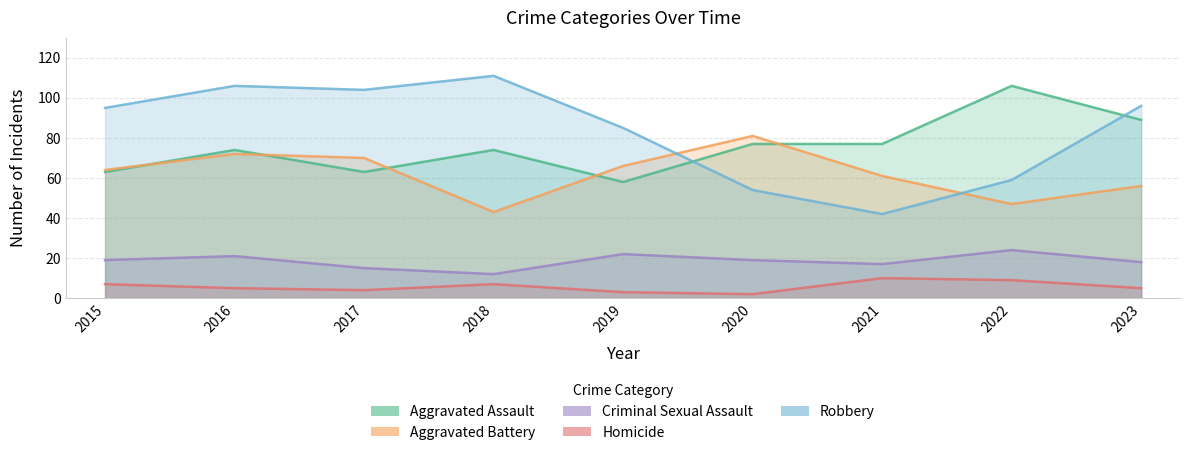

What is the total value across all series at 2022?

245